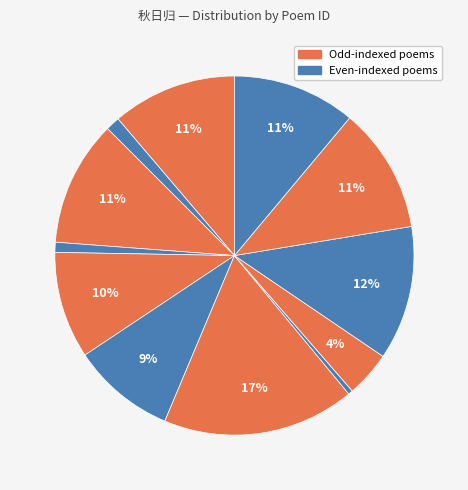

How many segments does this pie chart have?

12